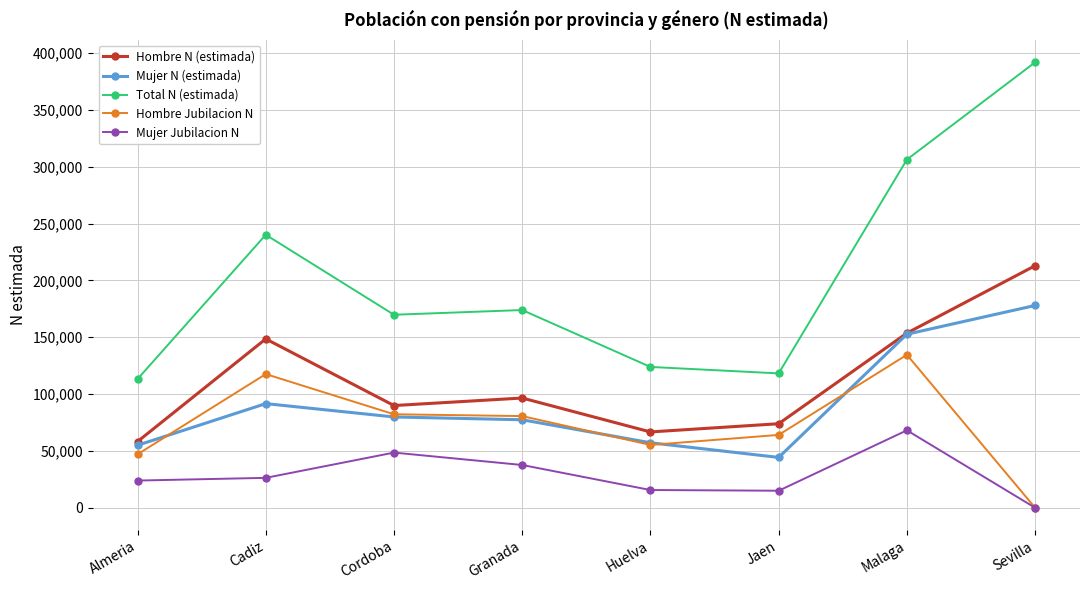

Is the value of Hombre Jubilacion N at Granada greater than the value of Mujer Jubilacion N at Granada?

Yes